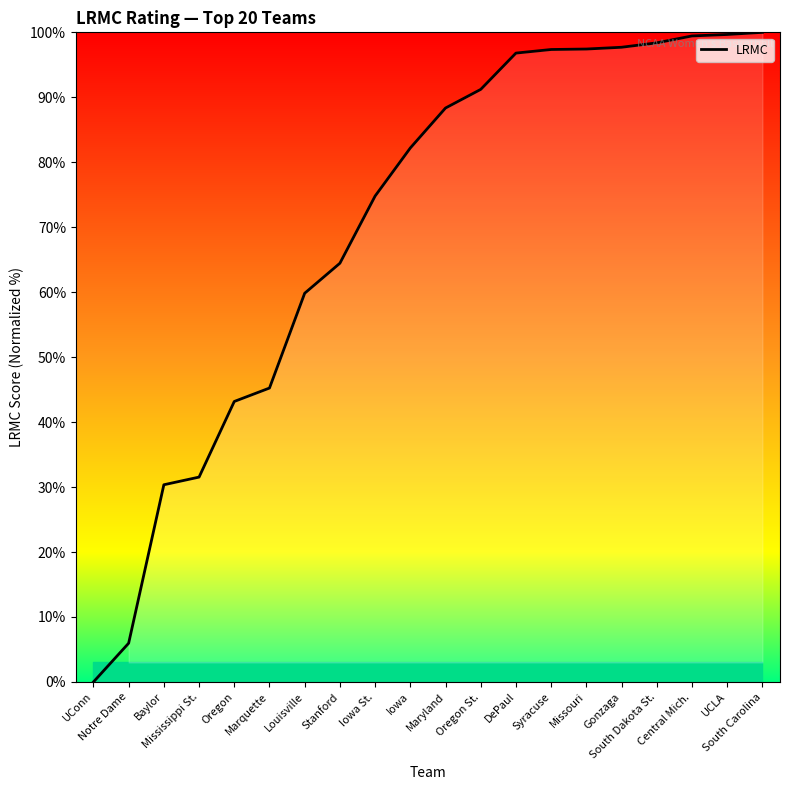

How many distinct data groups are displayed?

1